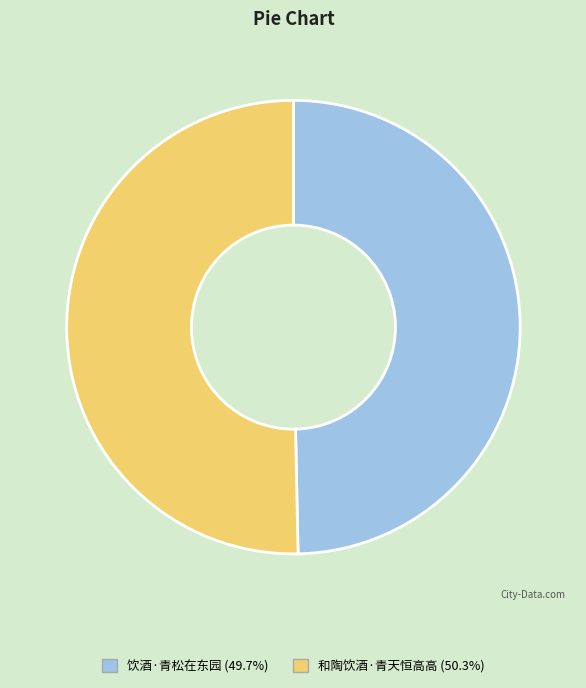

Which slice represents more than half of the pie?

和陶饮酒·青天恒高高